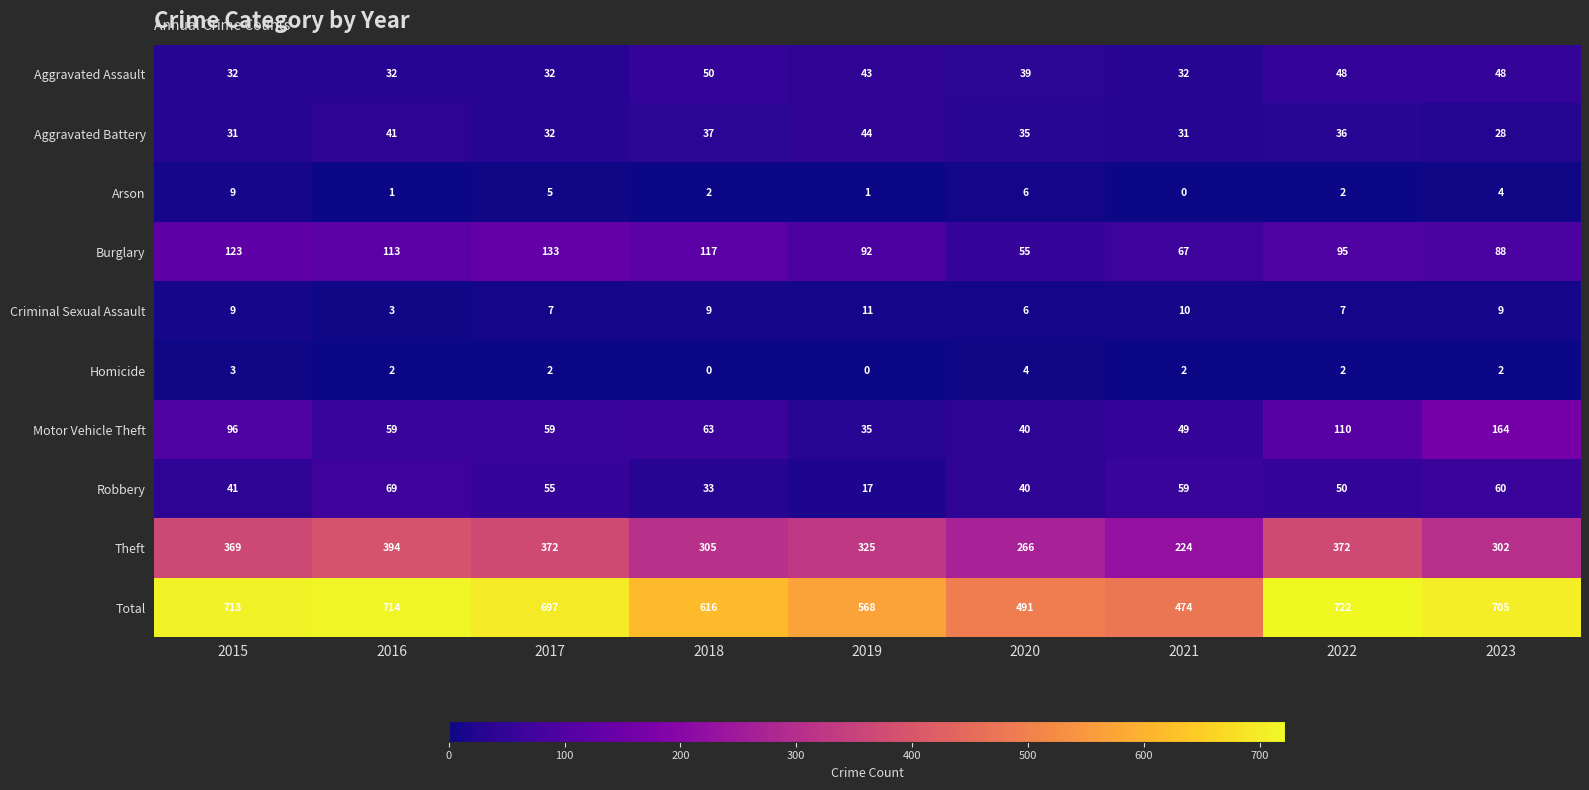

At which label does Burglary reach its minimum?

2020